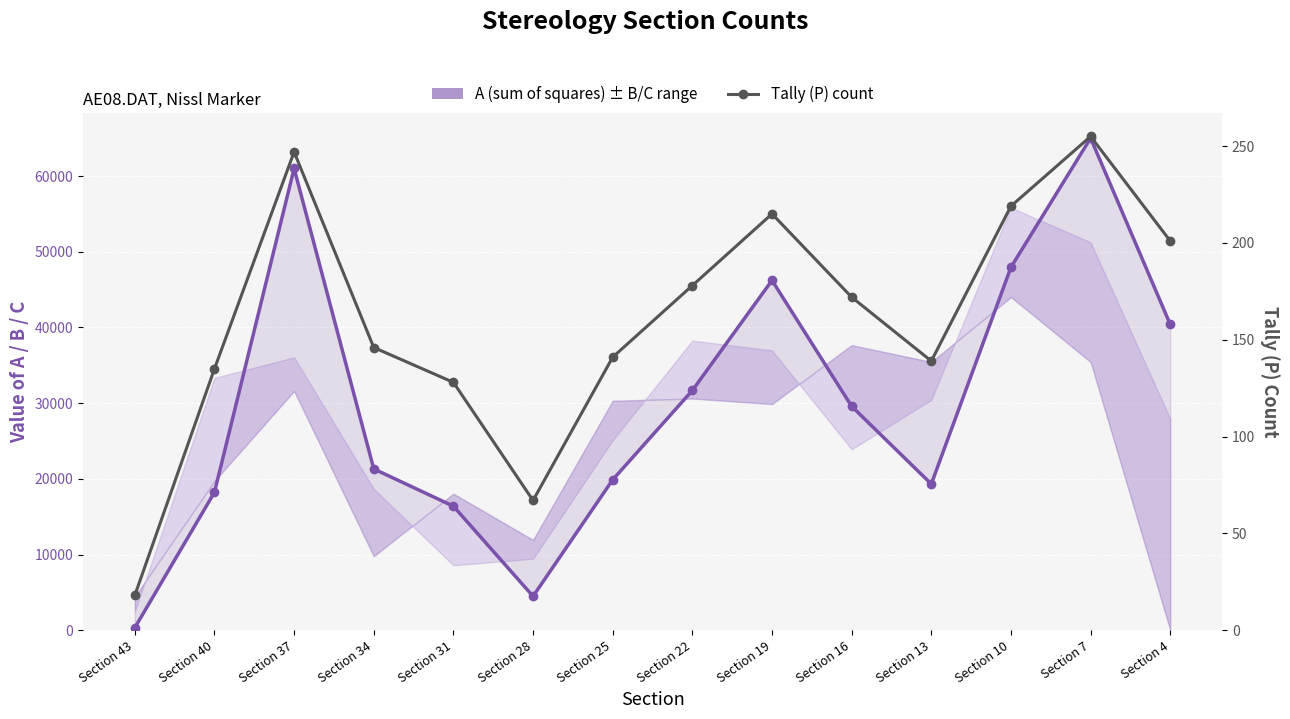

Rank the series by their maximum value, from lowest to highest.

Tally (P) count, A (sum of squares)